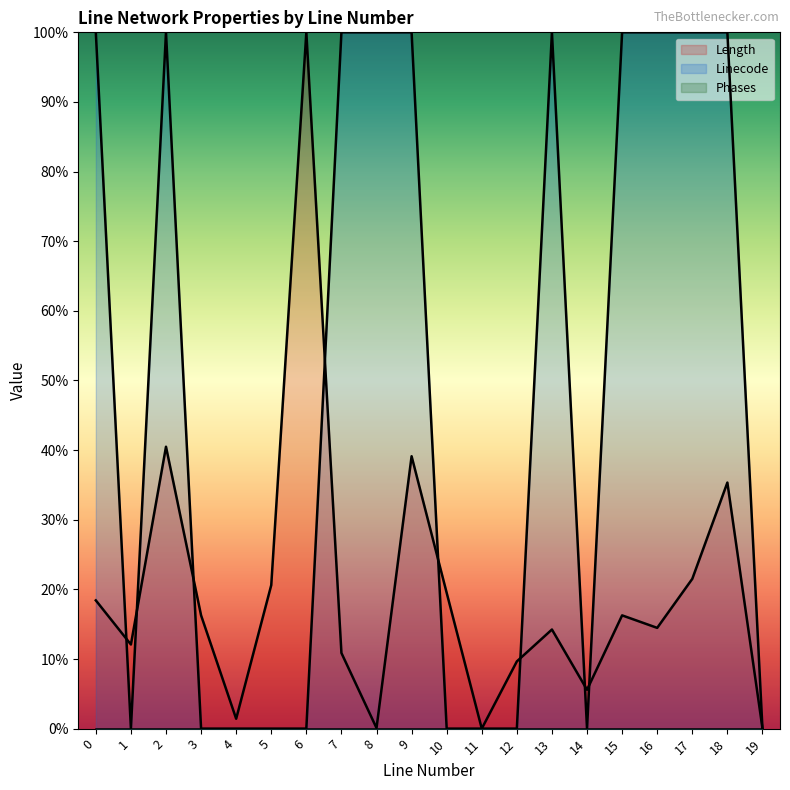

Does the chart display data point markers on the line(s)?

No